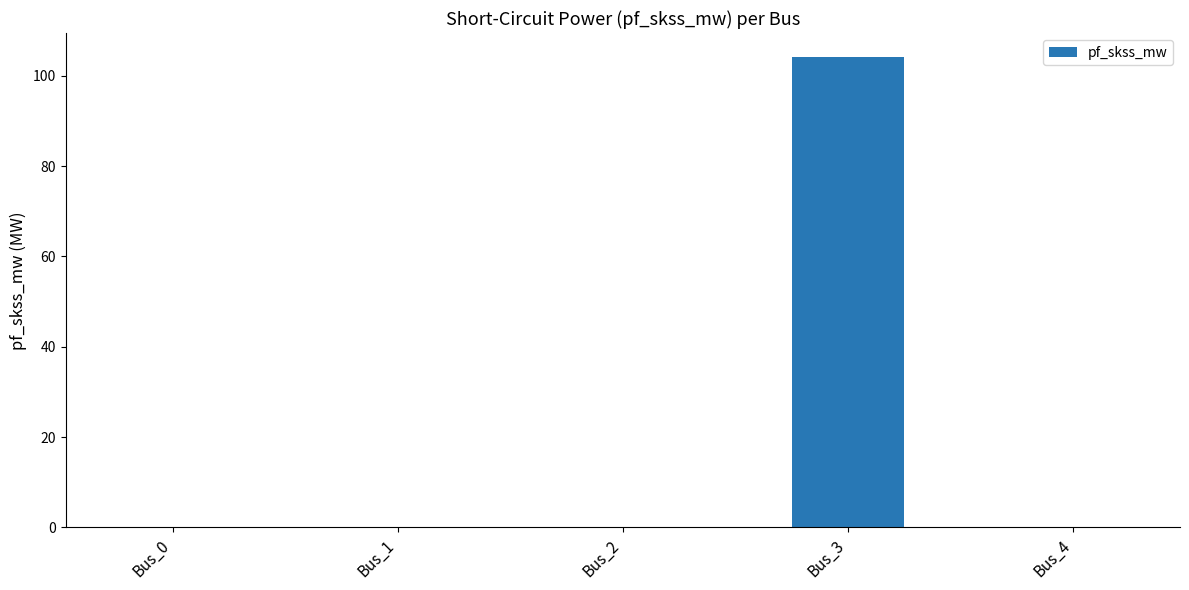

What is the average value?

20.8